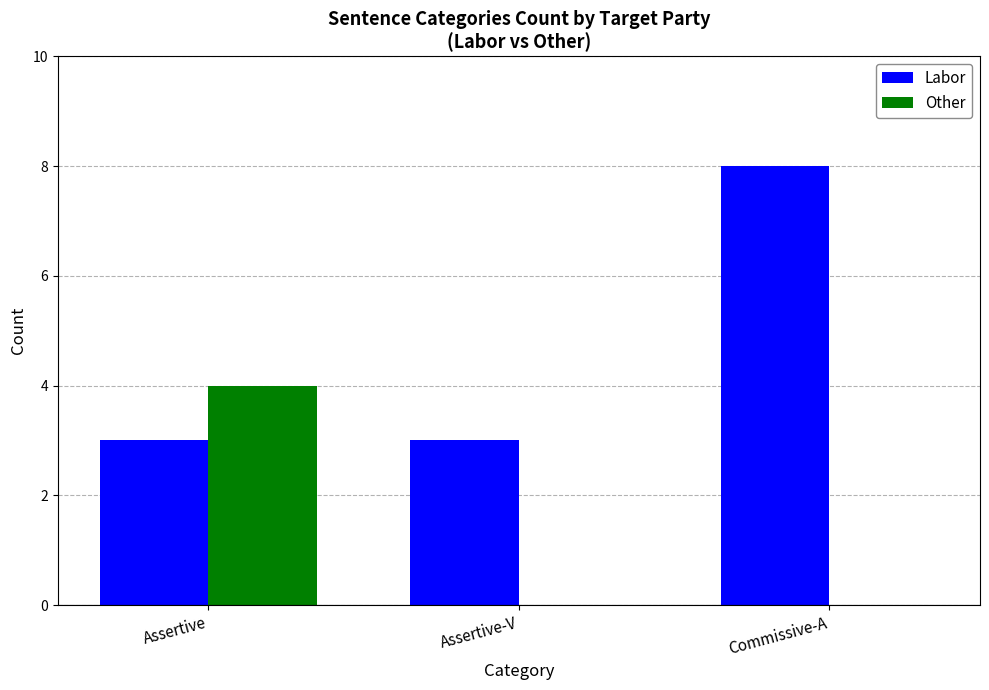

Is it true that Other equals 3 at Assertive-V?

False